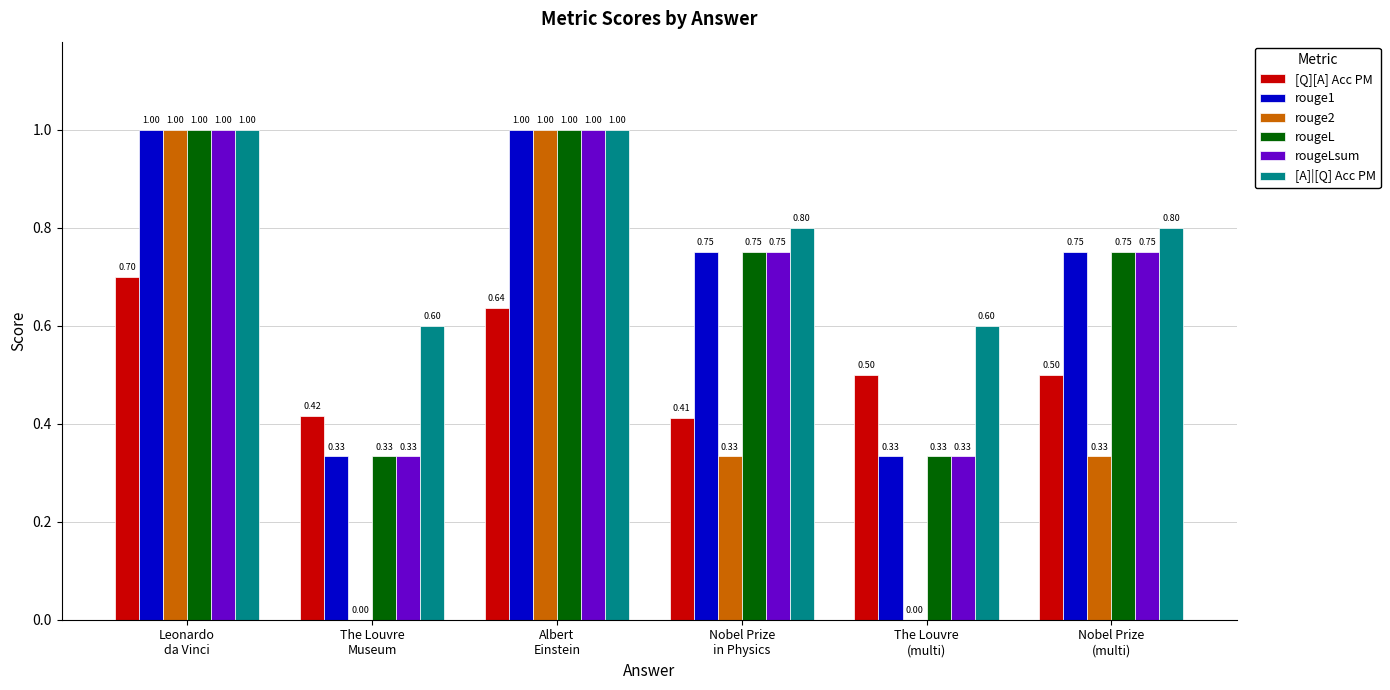

What is the sum of all rouge2 values?

2.7